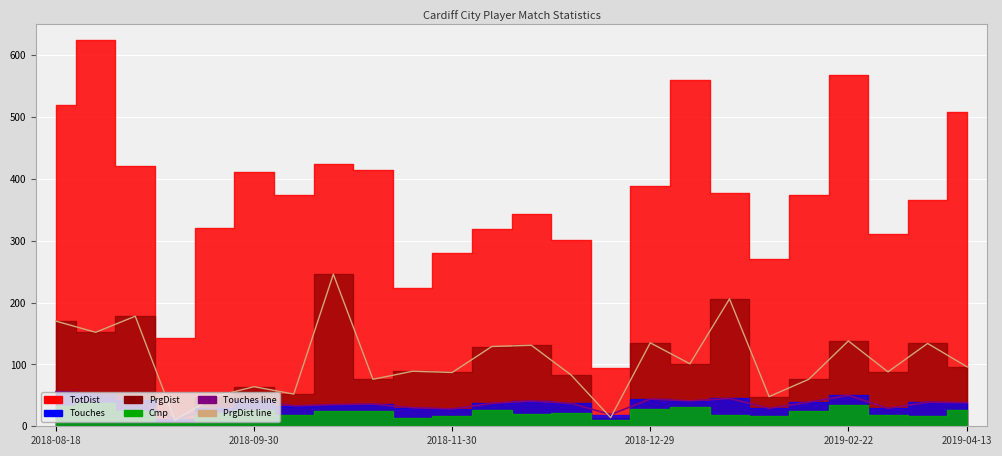

The value of PrgDist (line) at 8 is 76. True or false?

True